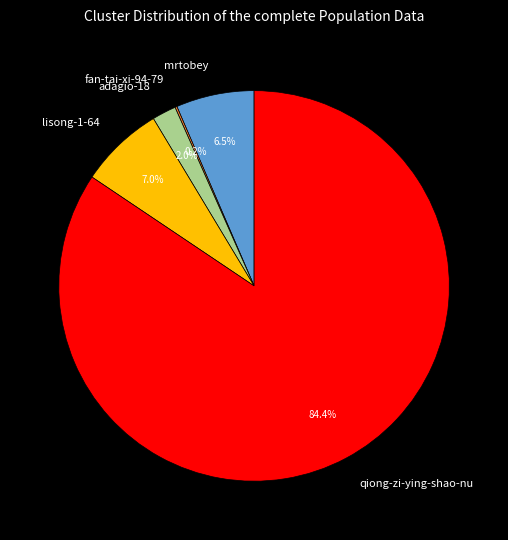

Do lisong-1-64 and mrtobey together represent more than half of the pie?

No